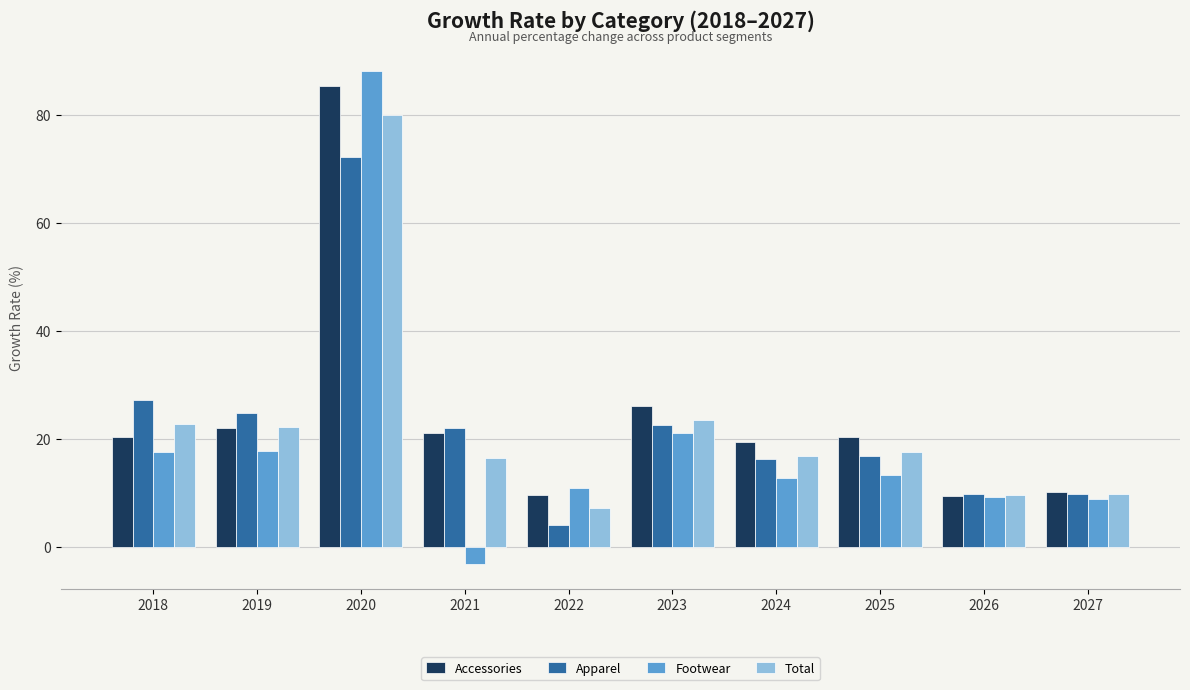

Which series has the widest spread of values?

Footwear